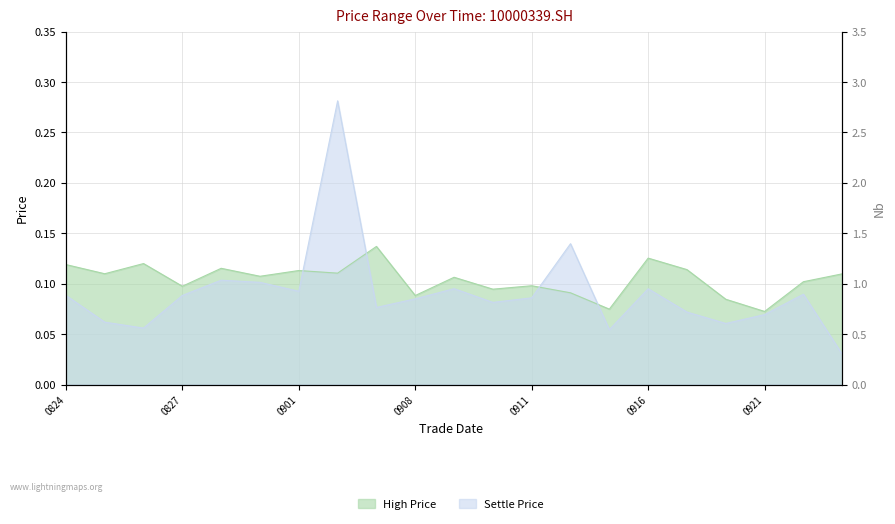

Rank the series at 20150909 from lowest to highest value.

settle, high